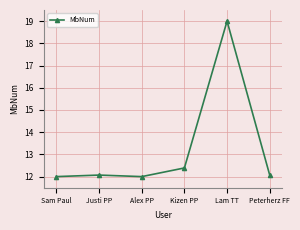

What is the value of the 3rd point from the left?

12.0